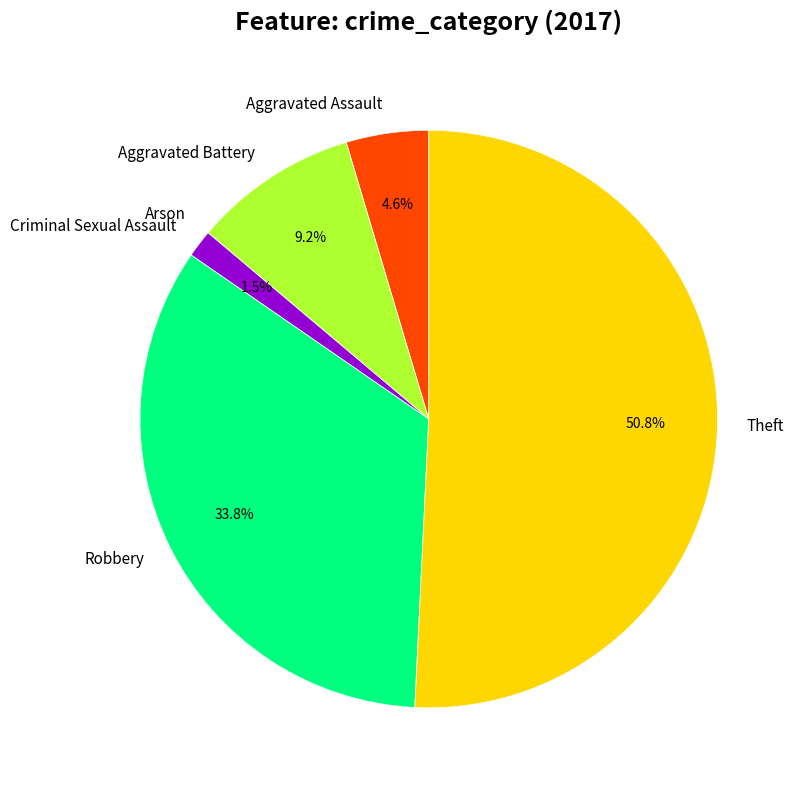

Which category has the biggest portion of the pie?

Theft